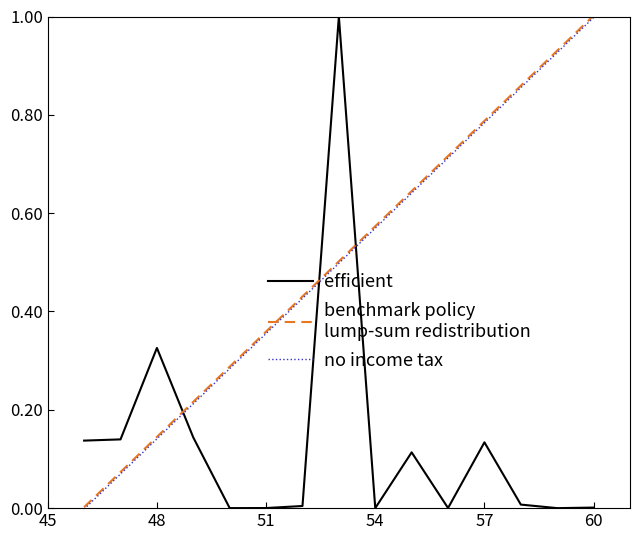

What is the greatest value displayed?

1.0